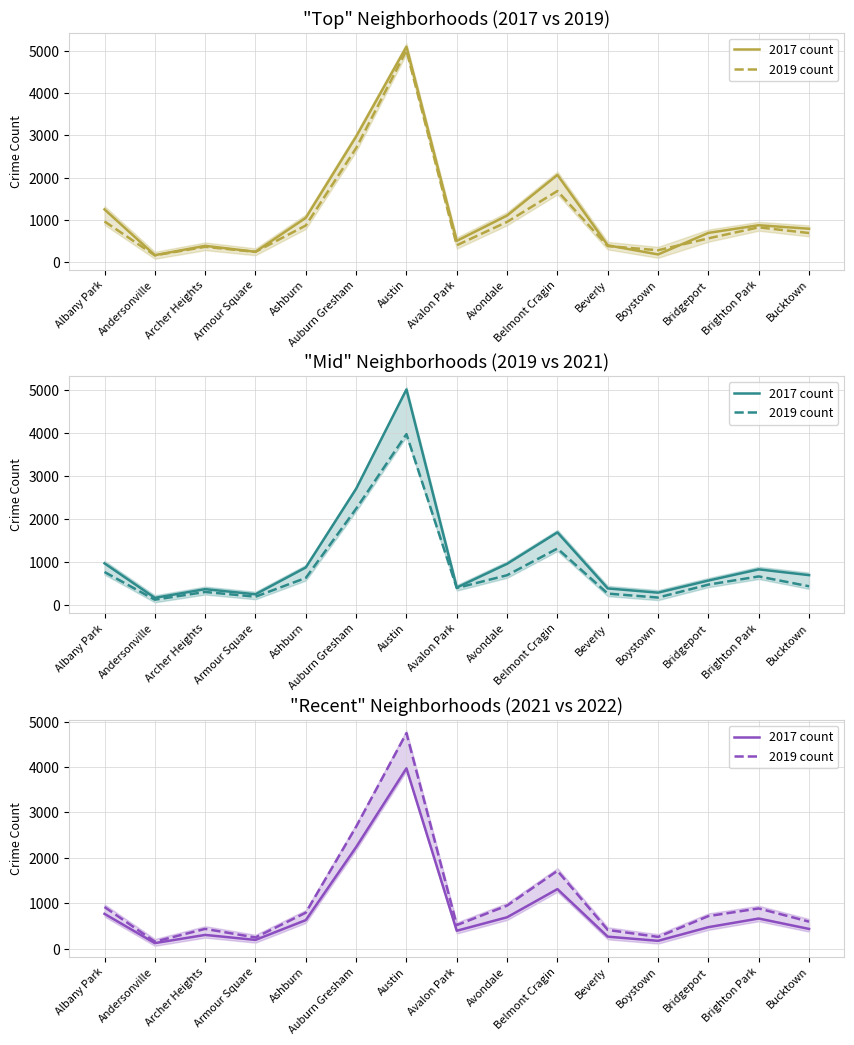

Which series has the largest total across all categories?

2019 count